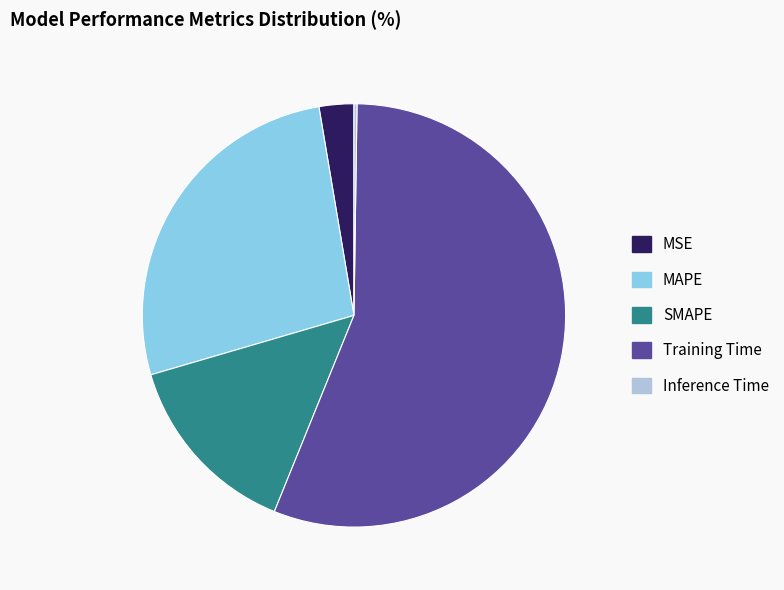

Does any single category account for the majority?

Yes